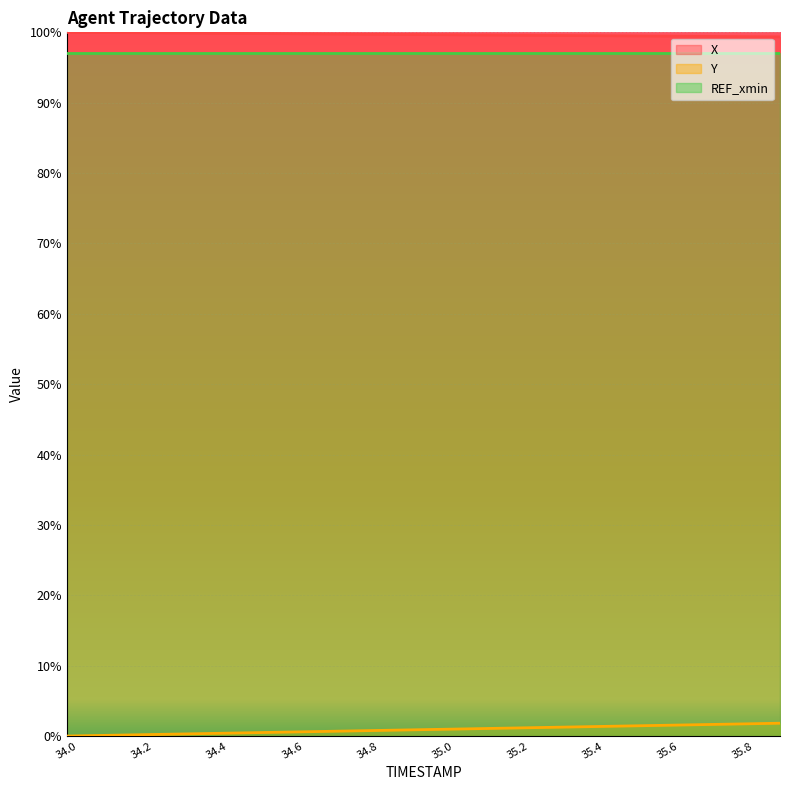

What is the value of the X point at the 6th from the left?

1.0